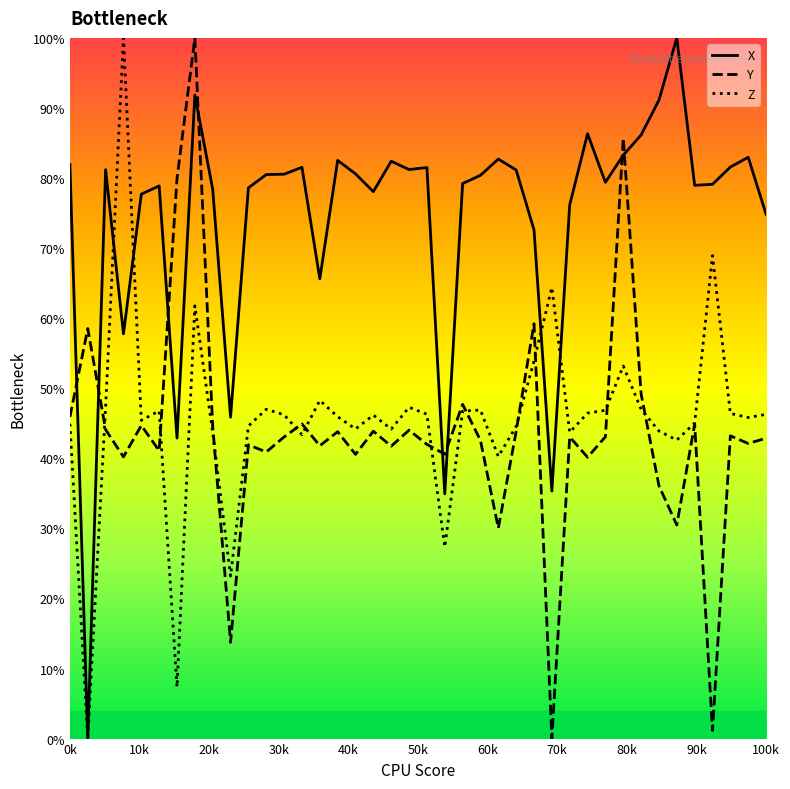

Which series has the largest total across all categories?

X